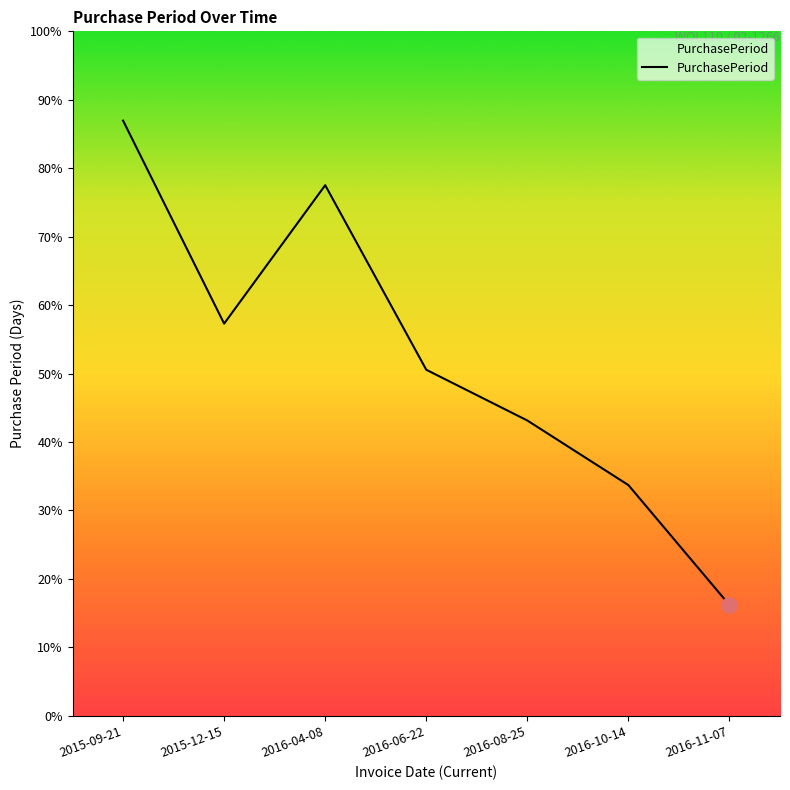

Between 2016-08-25 and 2016-04-08, which is larger?

2016-04-08